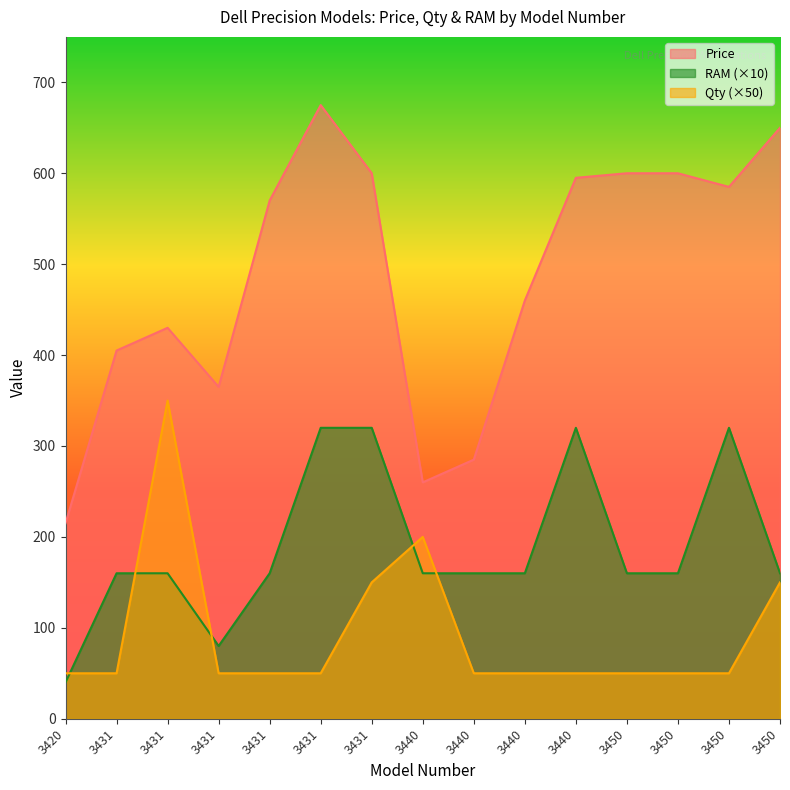

What is the difference between the maximum and minimum values in the RAM series?

280